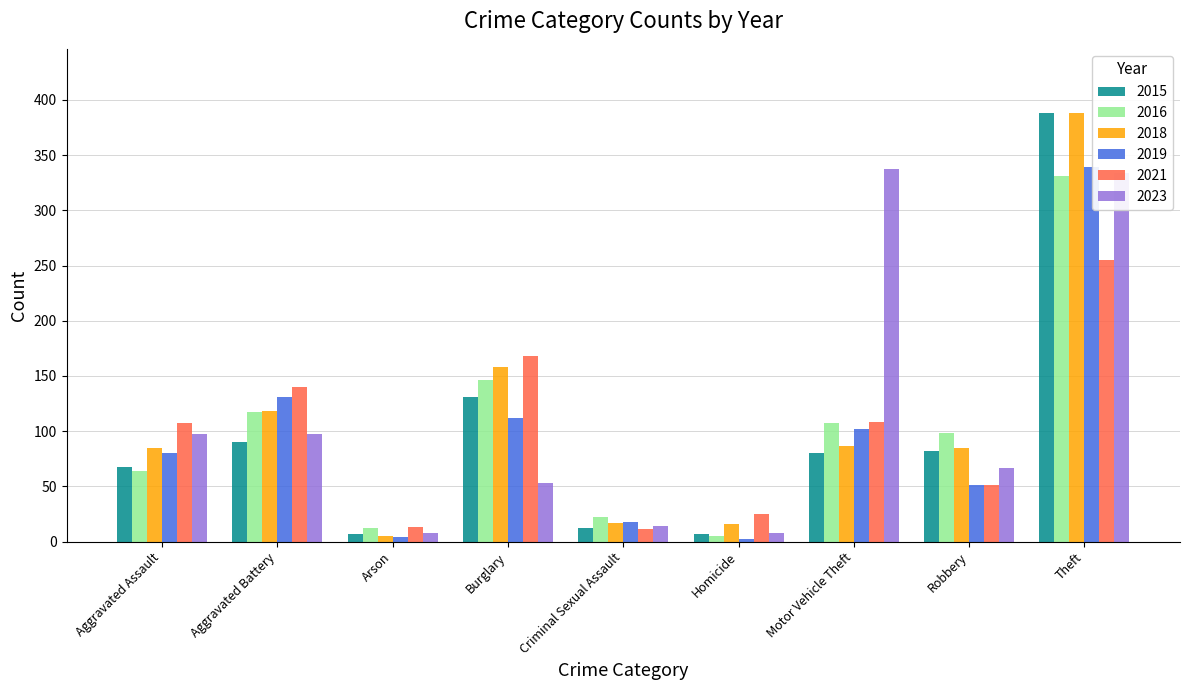

What is the sum of the 2021 values at Robbery and Aggravated Battery?

191